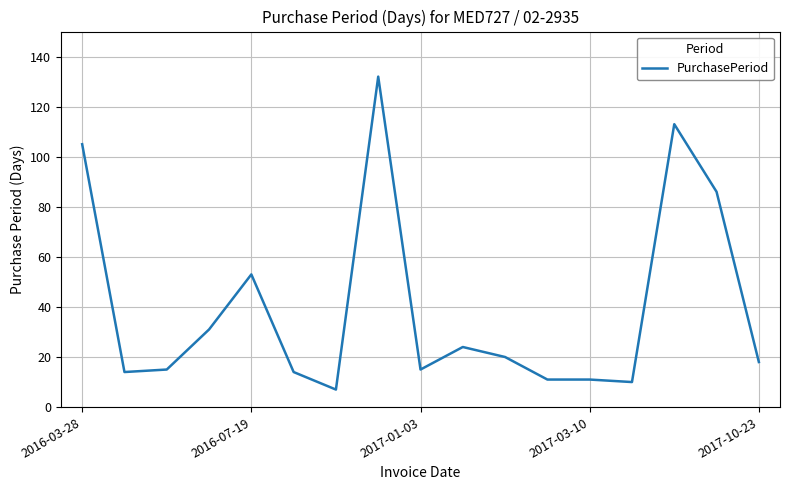

What is the difference between the maximum and minimum values?

125